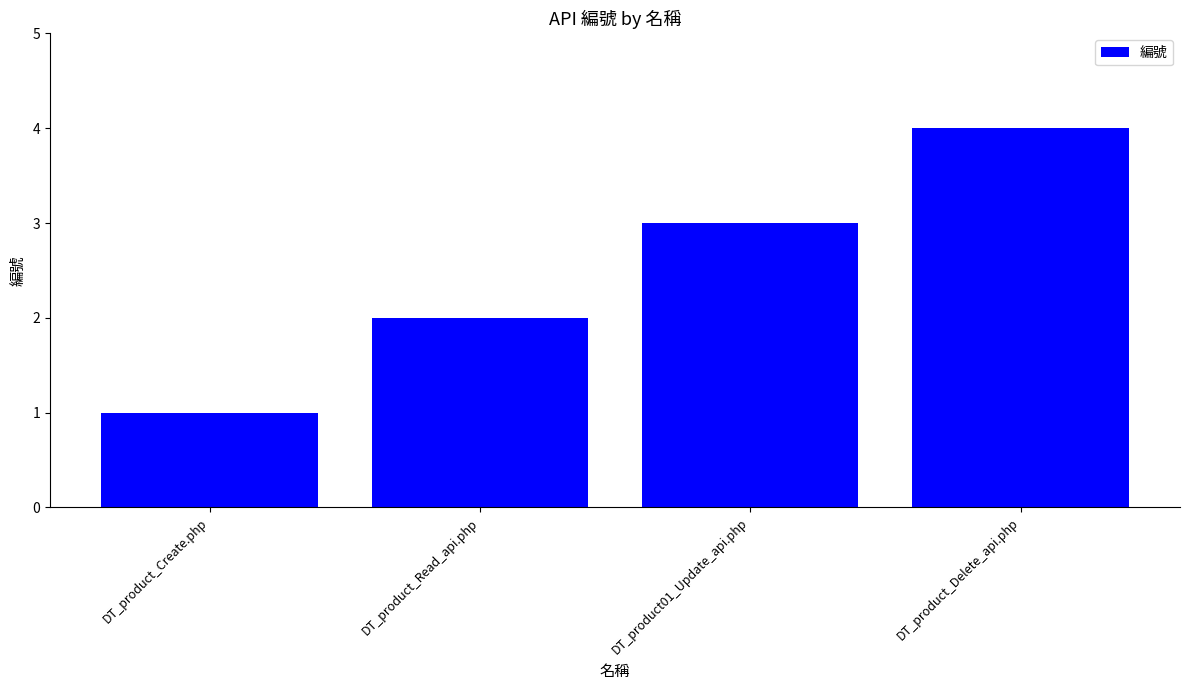

Reading left to right, transcribe all the data shown in this chart.

DT_product_Create.php=1	DT_product_Read_api.php=2	DT_product01_Update_api.php=3	DT_product_Delete_api.php=4